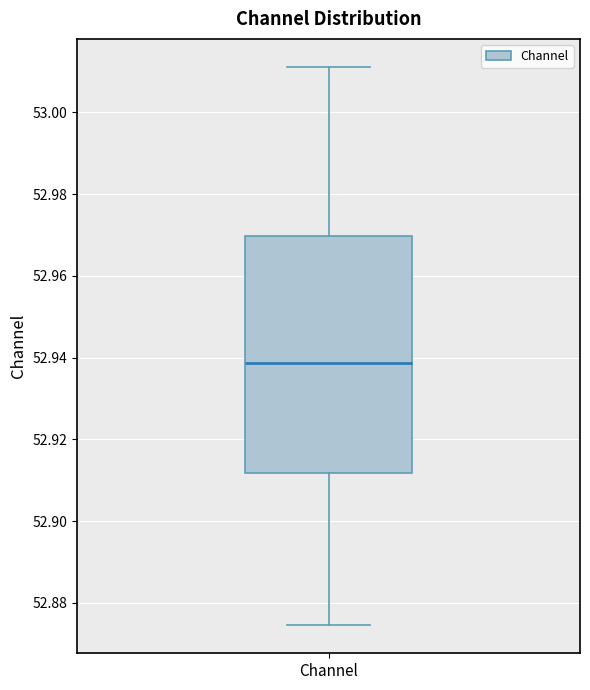

Where is the lower edge of the box for Channel on the y-axis? The values are not printed on the chart, so give them approximately, as read against the axis.

52.912